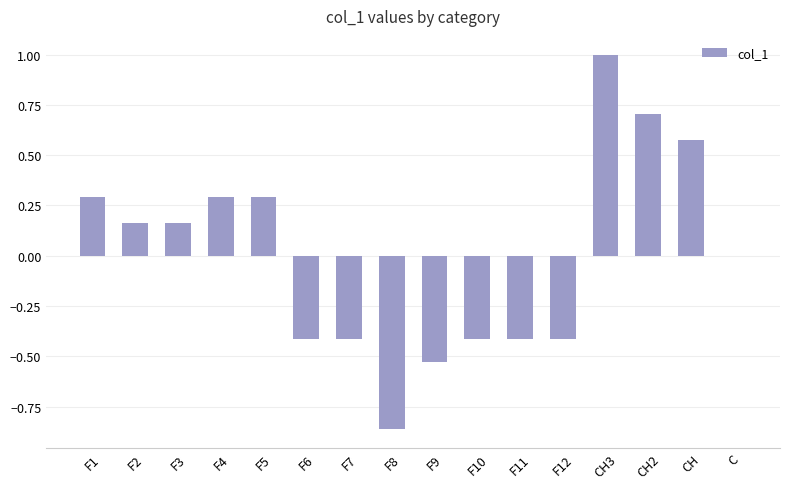

True or false: the data shows 0.3 at F5.

True